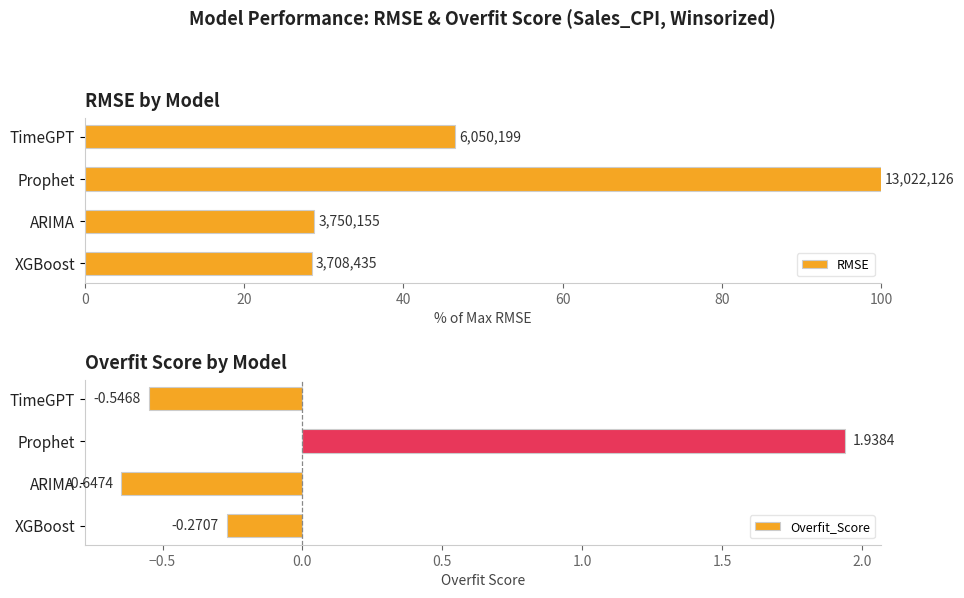

What is the value of the RMSE bar at the 1st from the left?

46.5